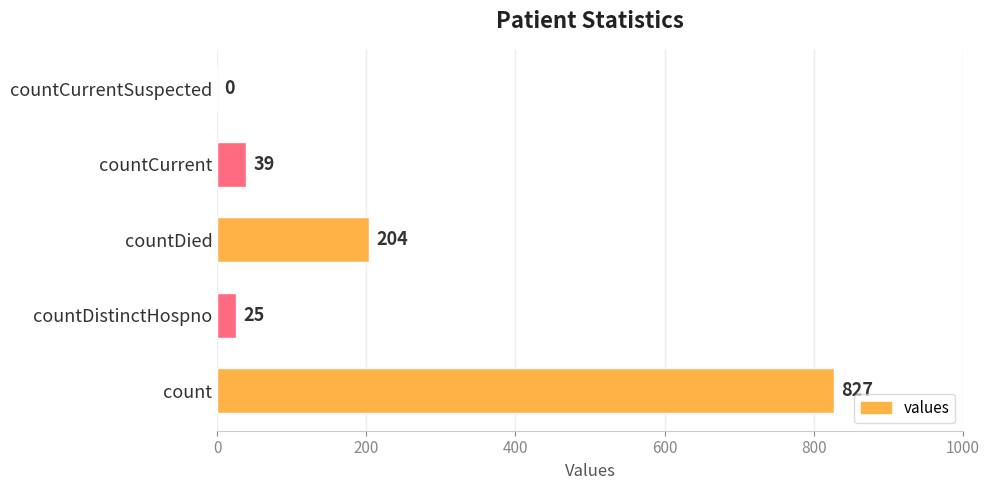

What is the average value?

219